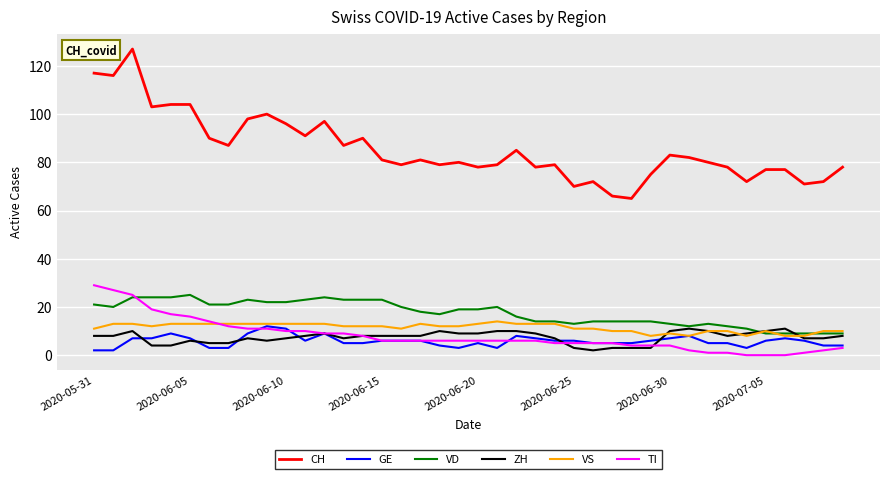

True or false: VS and CH cross at least once.

False